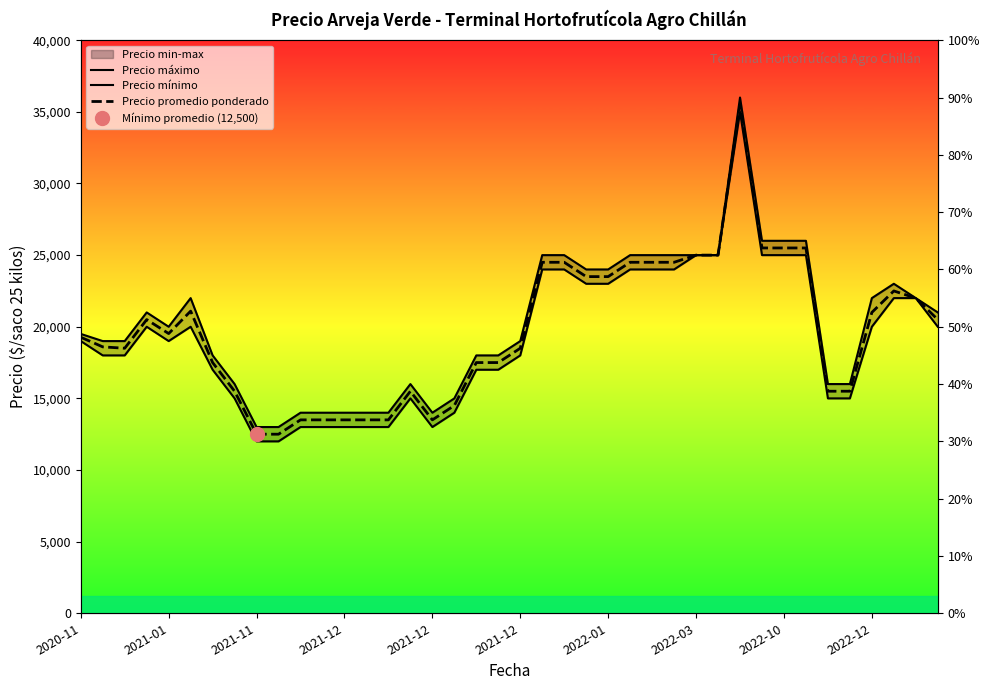

True or false: Precio mínimo and Precio máximo cross at least once.

False